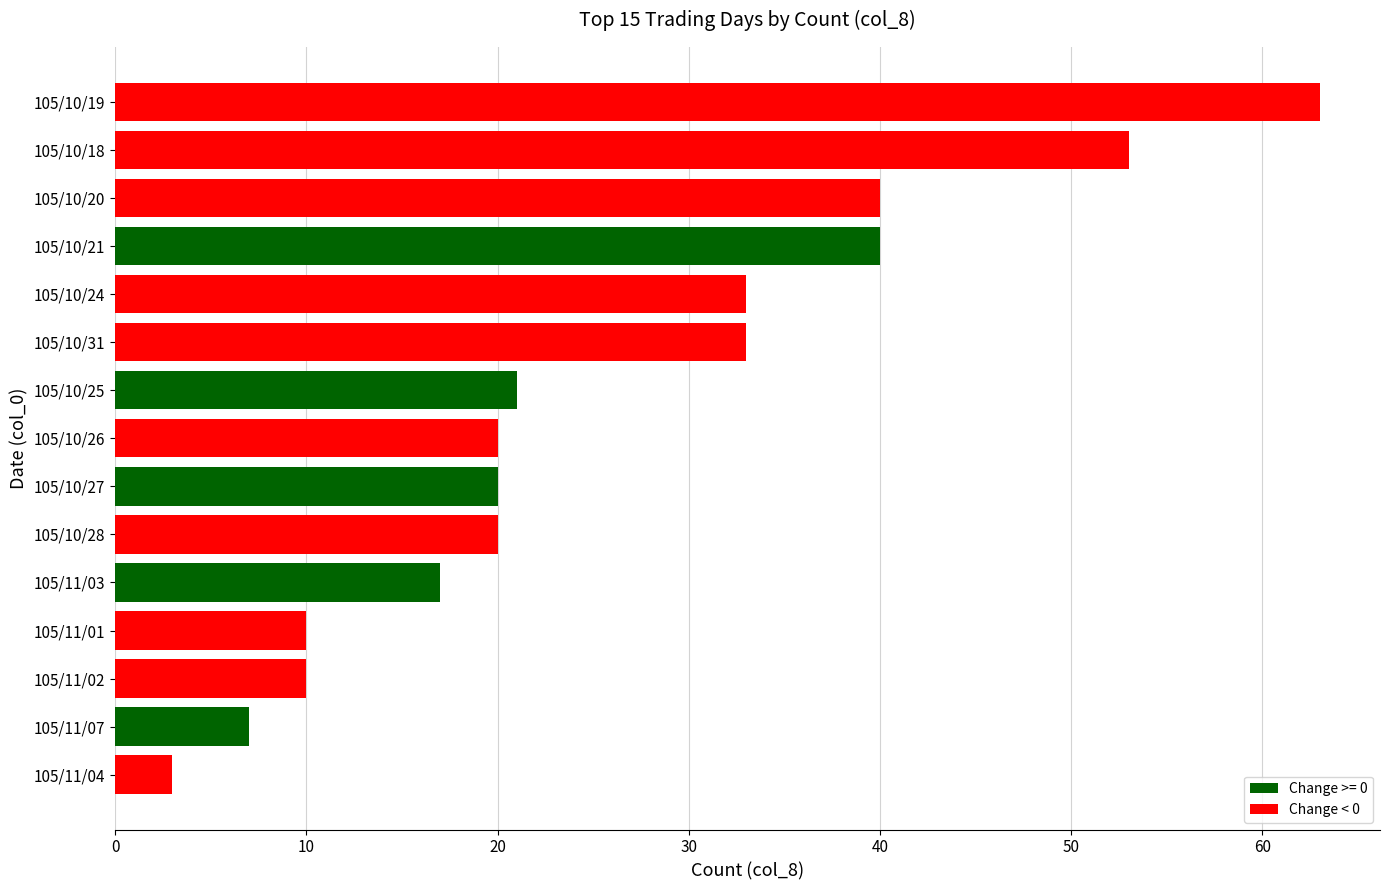

What is the difference between the maximum and minimum values?

60